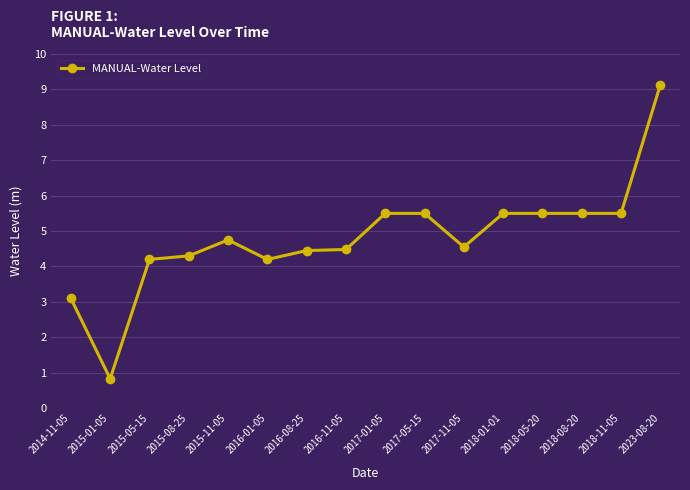

The chart shows a value of 5.5 at 2018-05-20. True or false?

True